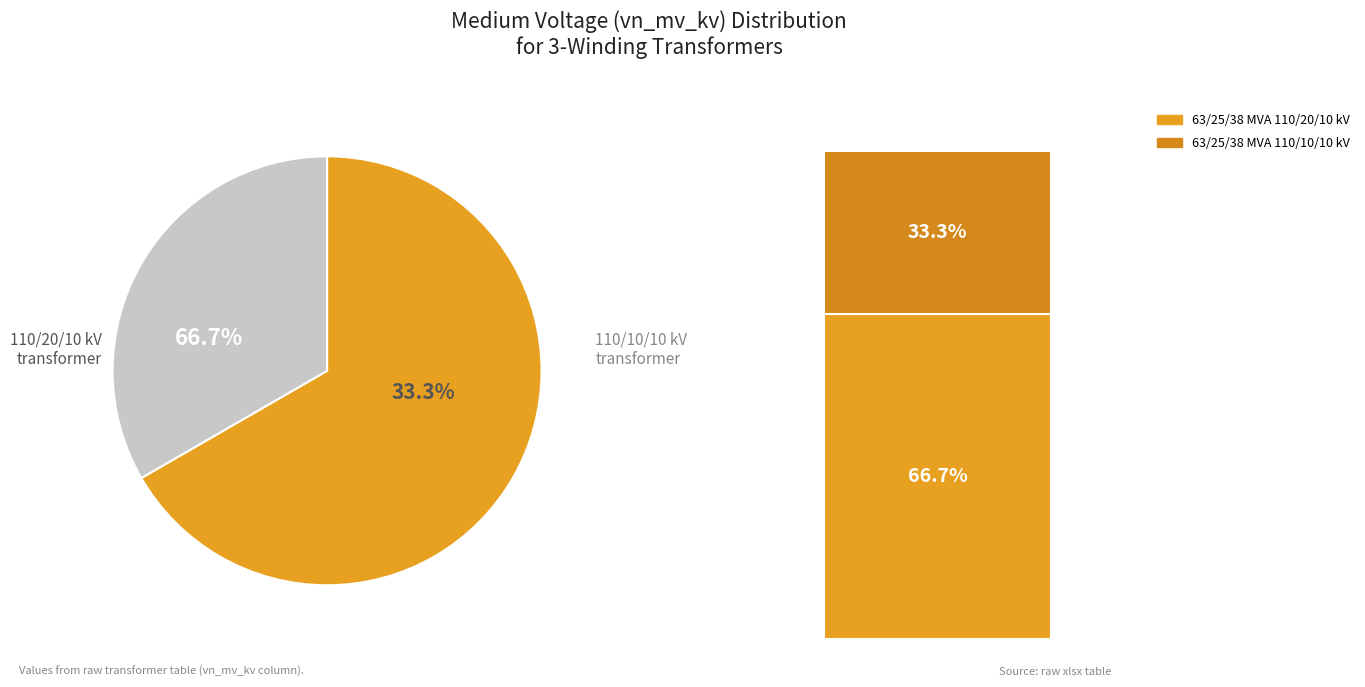

Combined, what portion of the pie is 63/25/38 MVA 110/10/10 kV and 63/25/38 MVA 110/20/10 kV?

100.0%